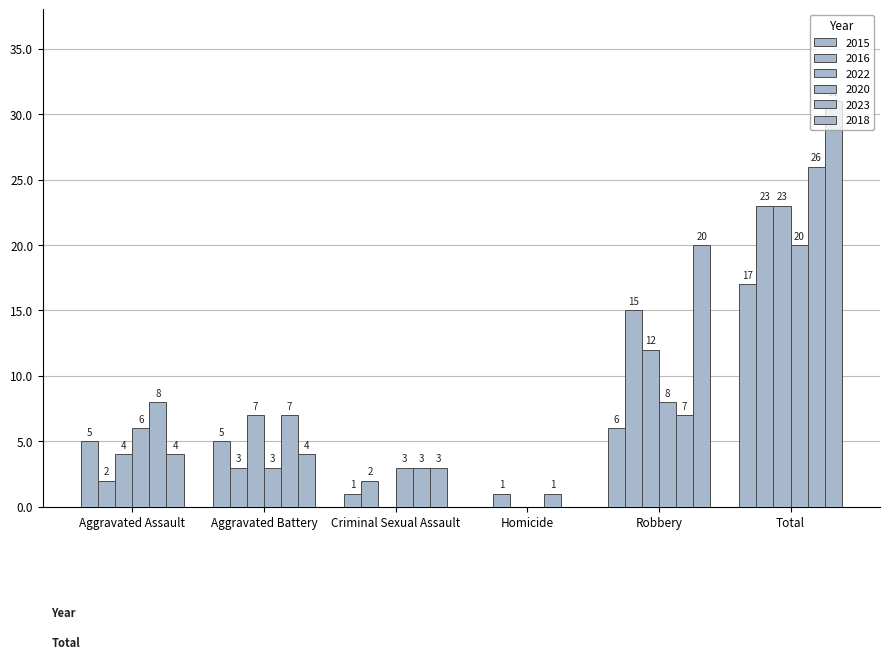

How many series are shown in this chart?

6